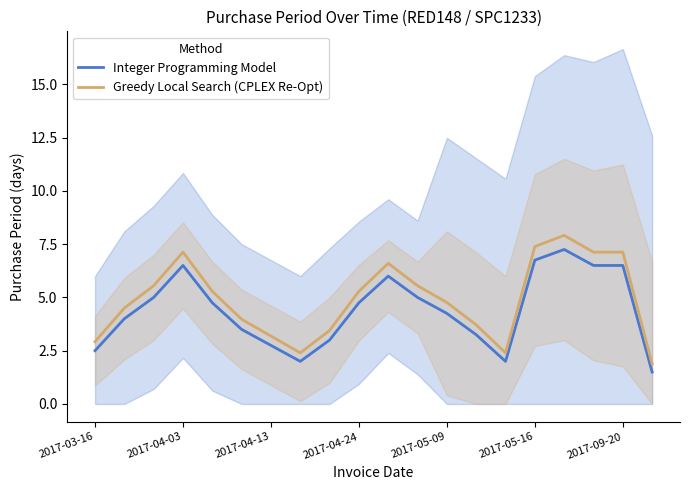

What is the minimum value for Integer Programming Model?

1.5